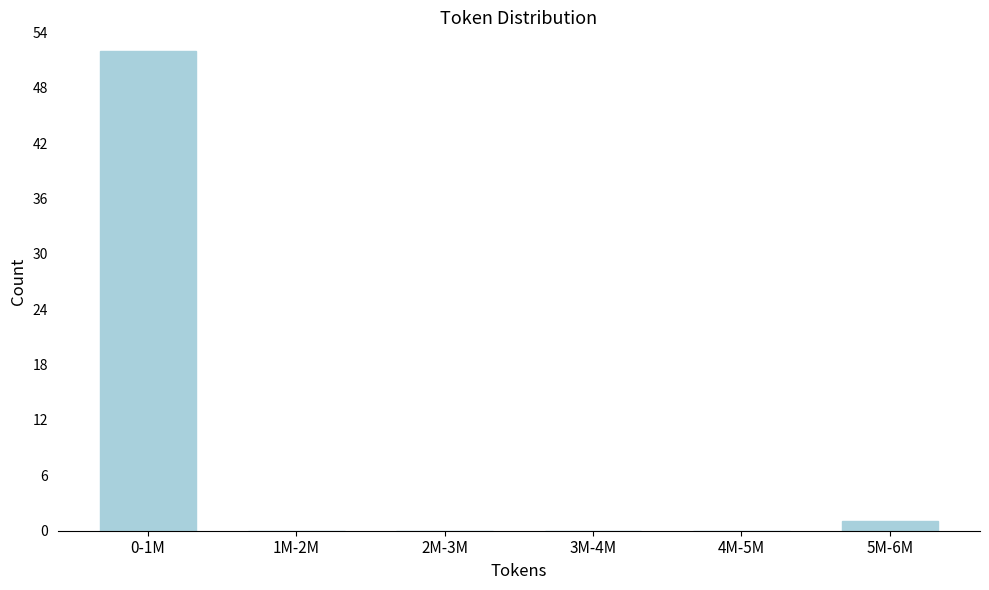

Reading right to left, transcribe all the data shown in this chart.

5M-6M=1	4M-5M=0	3M-4M=0	2M-3M=0	1M-2M=0	0-1M=52